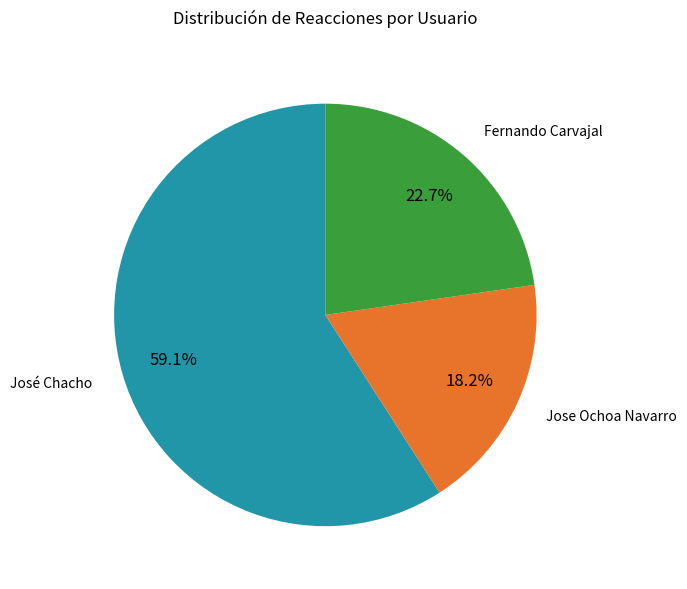

Does any single category account for the majority?

Yes